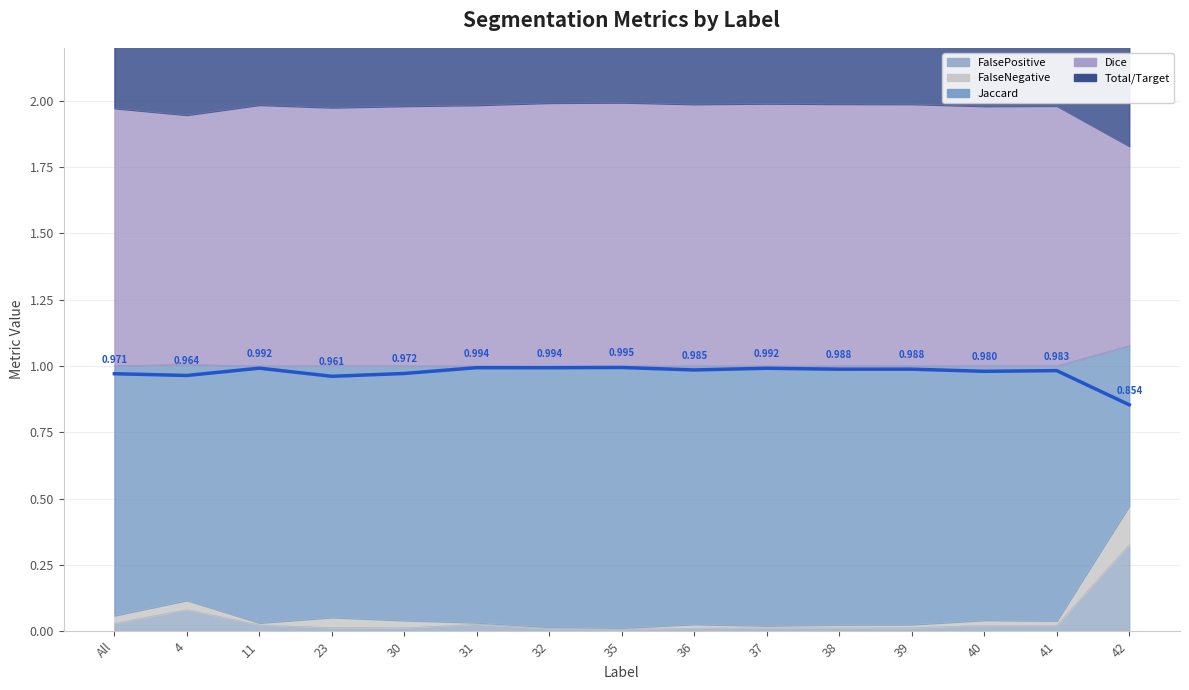

How many interior local valleys does the FalsePositive series have?

2